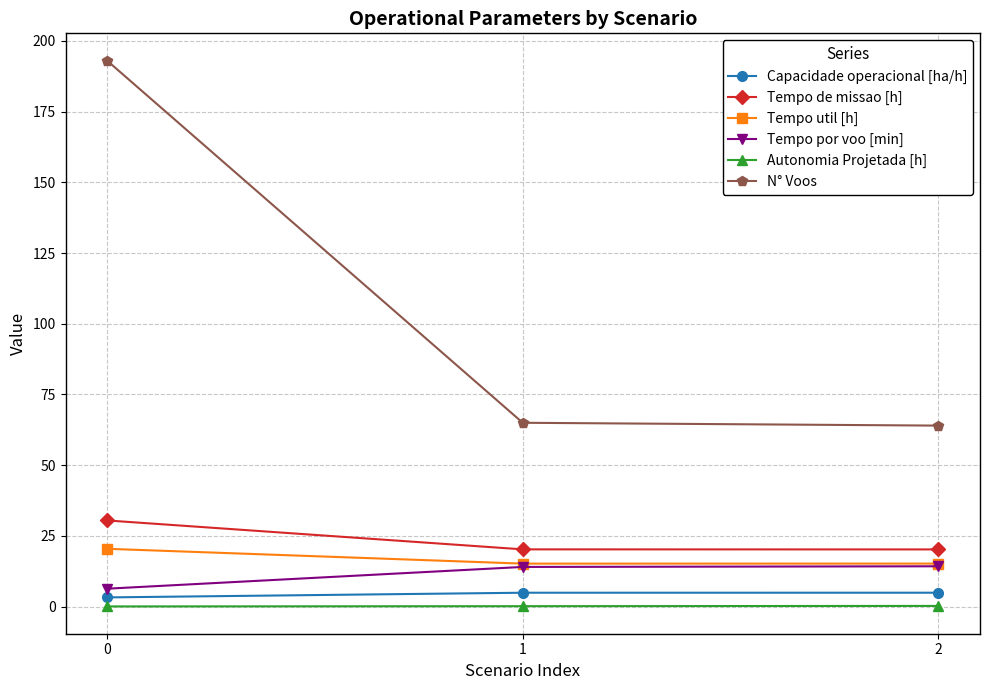

What is the value of the N° Voos point at the 3rd from the left?

64.0